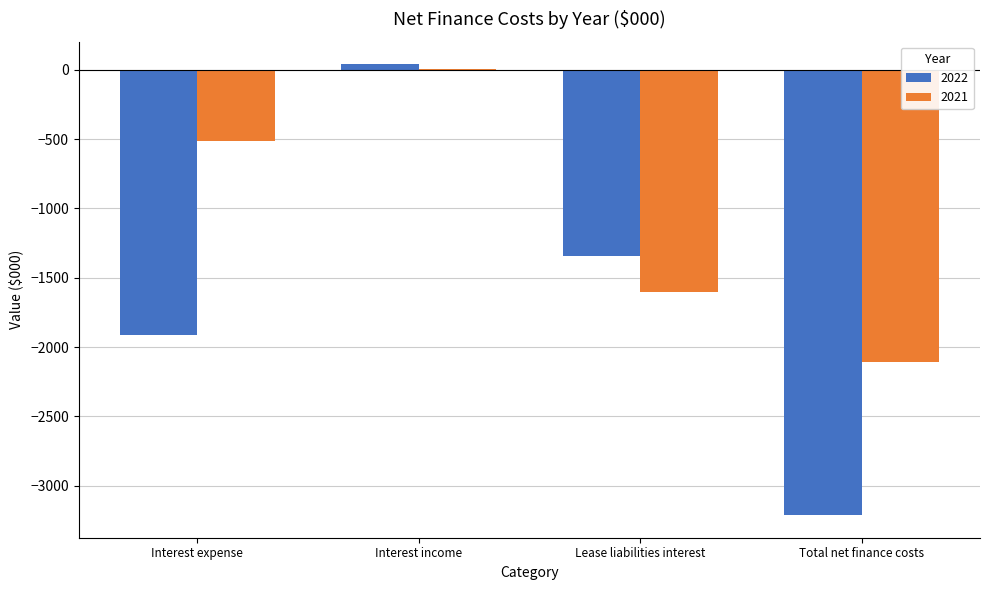

What is the spread (max minus min) of values at Interest income?

32